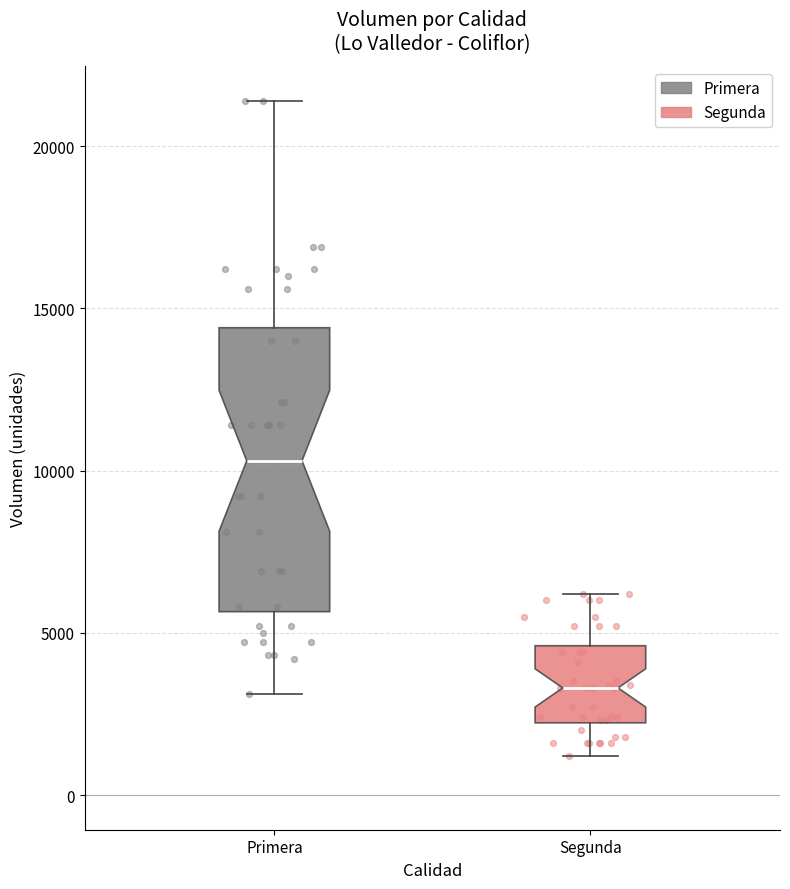

Reading left to right, read every box against the y-axis: the position of its median line, the range the box covers, and the ends of its whiskers. The values are not printed on the chart, so give them approximately, as read against the axis.

Primera: median 10500, box 5500 to 14500, whiskers 3000 to 21500
Segunda: median 3500, box 2000 to 4500, whiskers 1000 to 6000